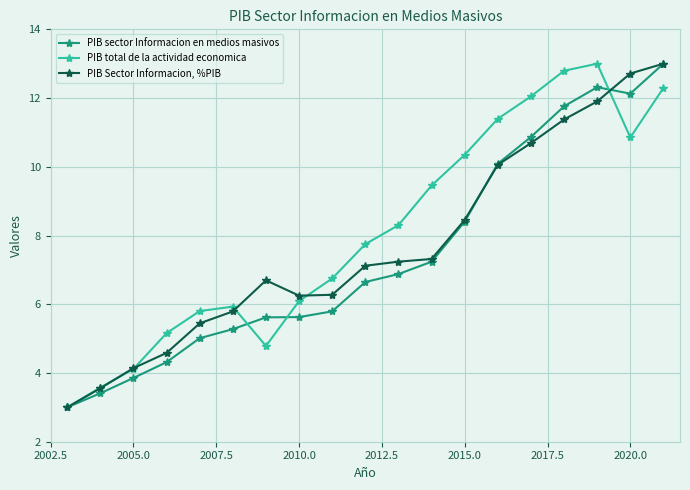

What is the smallest value displayed?

3.0